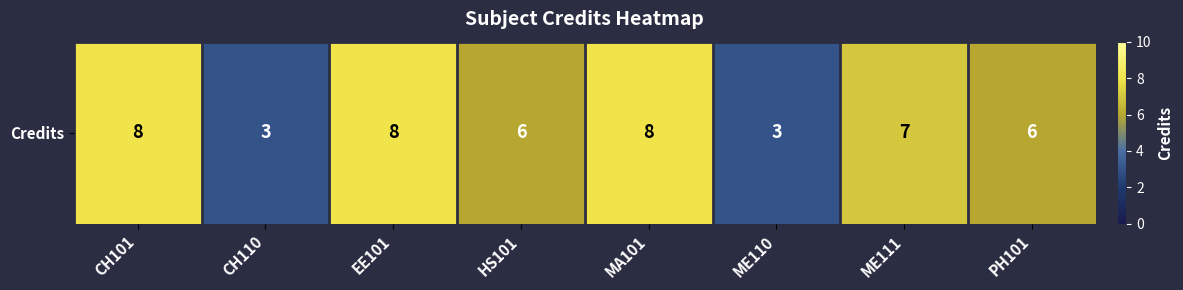

What is the average value?

6